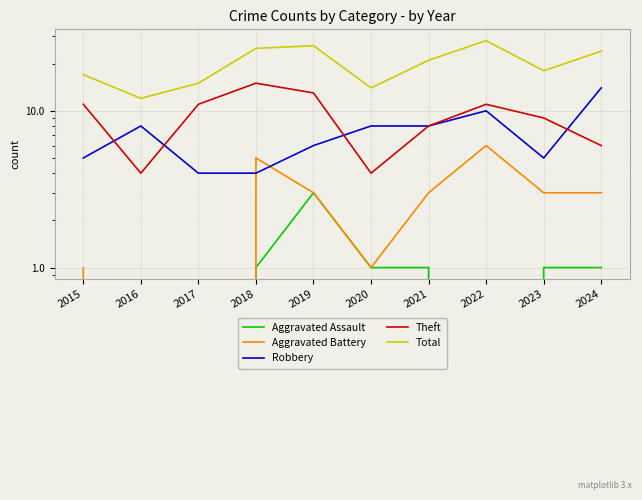

Where is Total nearest to the value 20?

2021